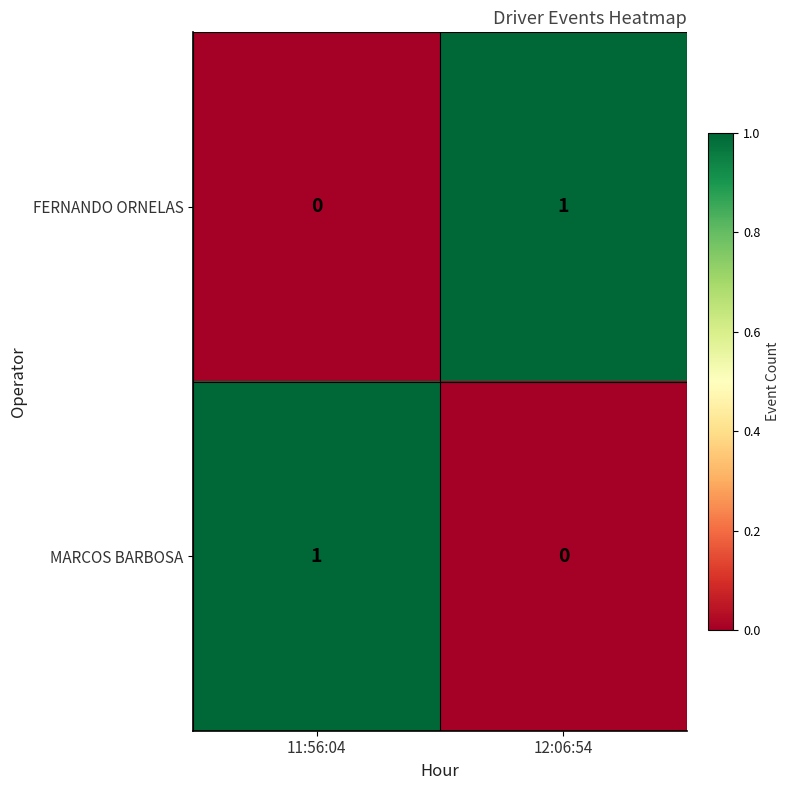

At which label does FERNANDO ORNELAS reach its minimum?

11:56:04